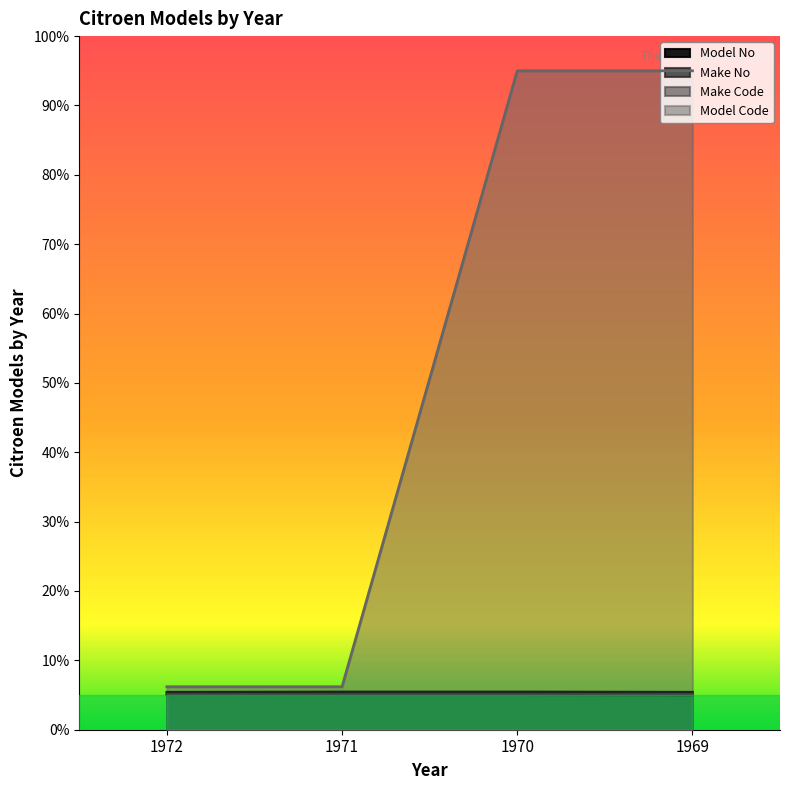

True or false: Make No has more than 2 points higher than both neighbors.

False